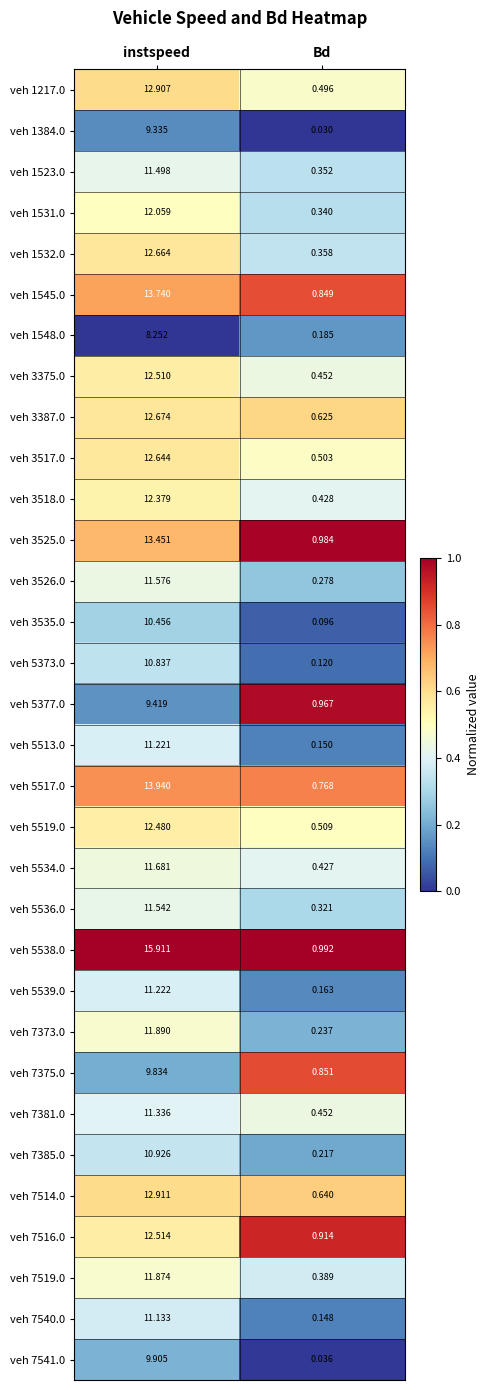

At which label is veh 1384.0 closest to 4?

Bd